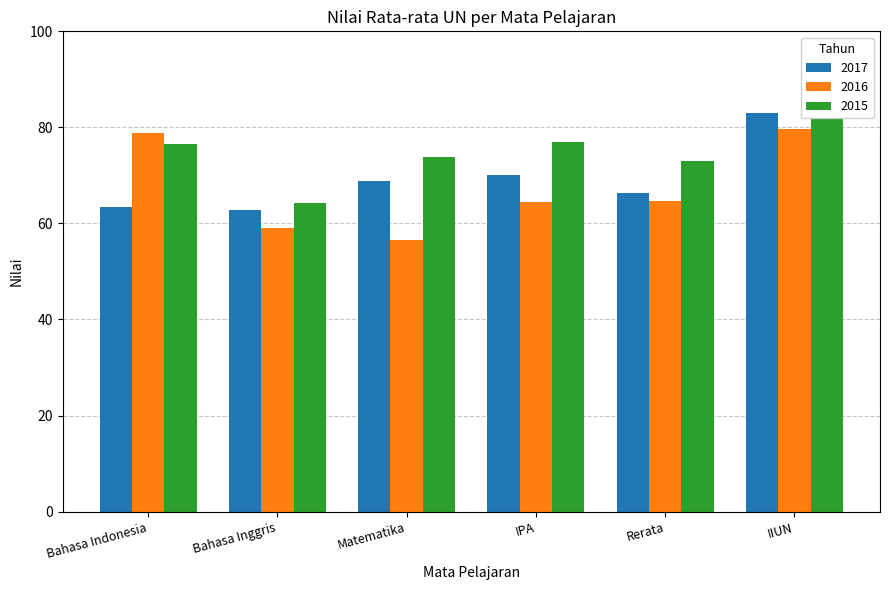

What position from the right is IPA?

3